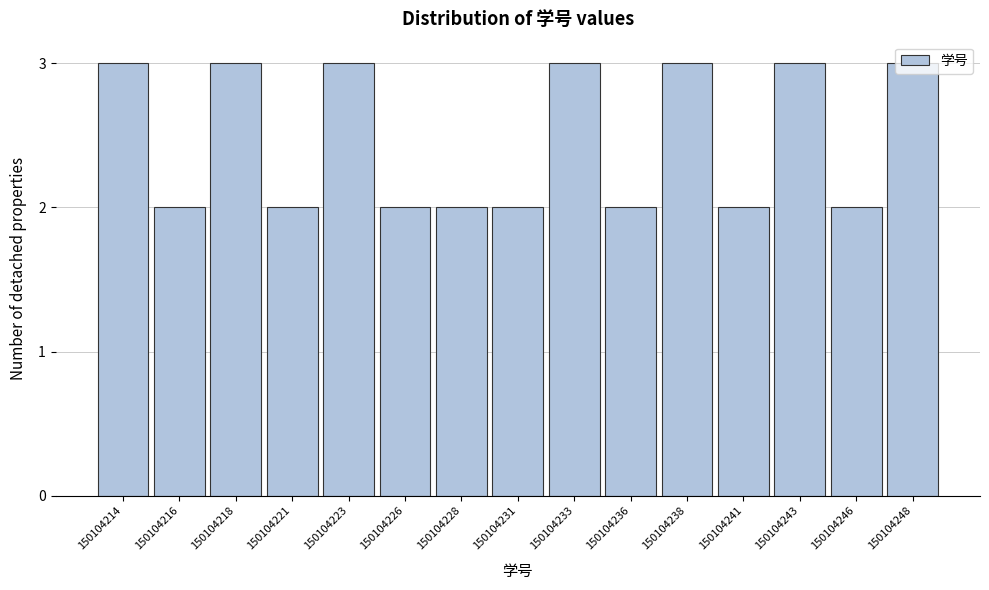

What is the value of the 5th bar from the left?

3